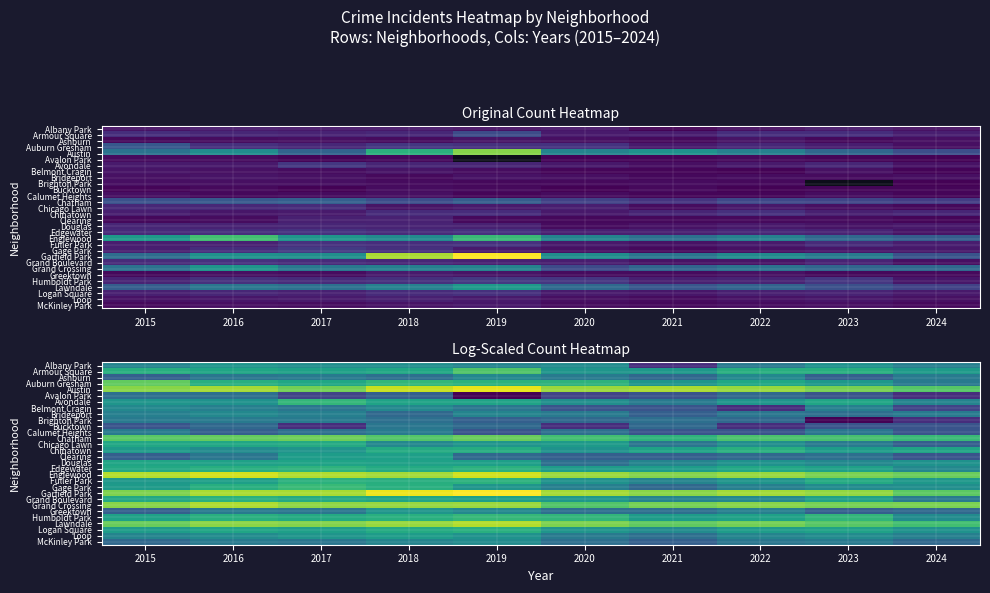

Rank the series at 2021 from lowest to highest value.

Albany Park, Avalon Park, Belmont Cragin, Calumet Heights, Bridgeport, Clearing, McKinley Park, Ashburn, Bucktown, Gage Park, Brighton Park, Greektown, Loop, Chicago Lawn, Avondale, Douglas, Fuller Park, Grand Boulevard, Logan Square, Auburn Gresham, Armour Square, Edgewater, Humboldt Park, Chinatown, Chatham, Lawndale, Grand Crossing, Englewood, Garfield Park, Austin